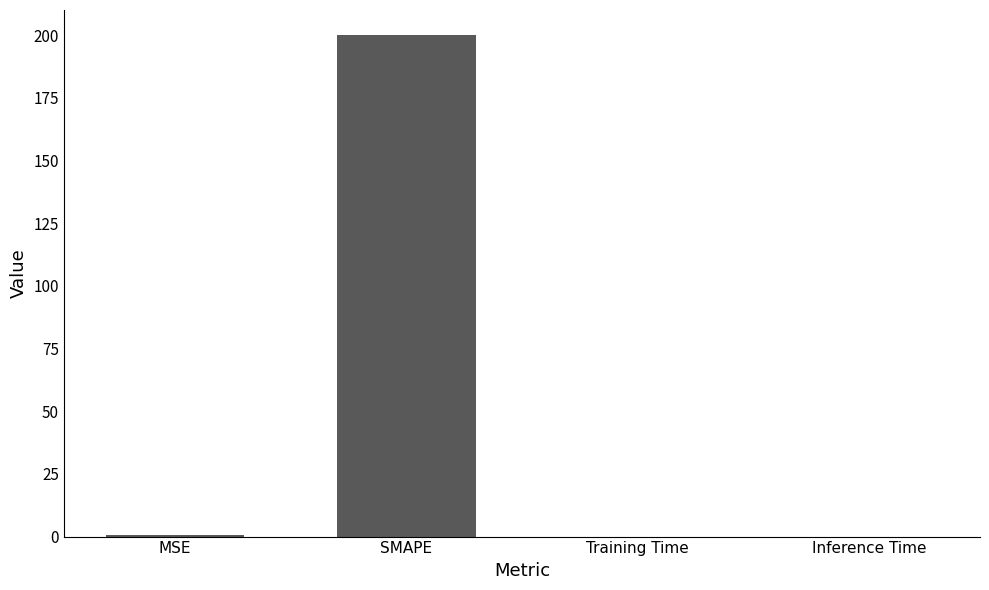

True or false: the data shows 200.0 at SMAPE.

True